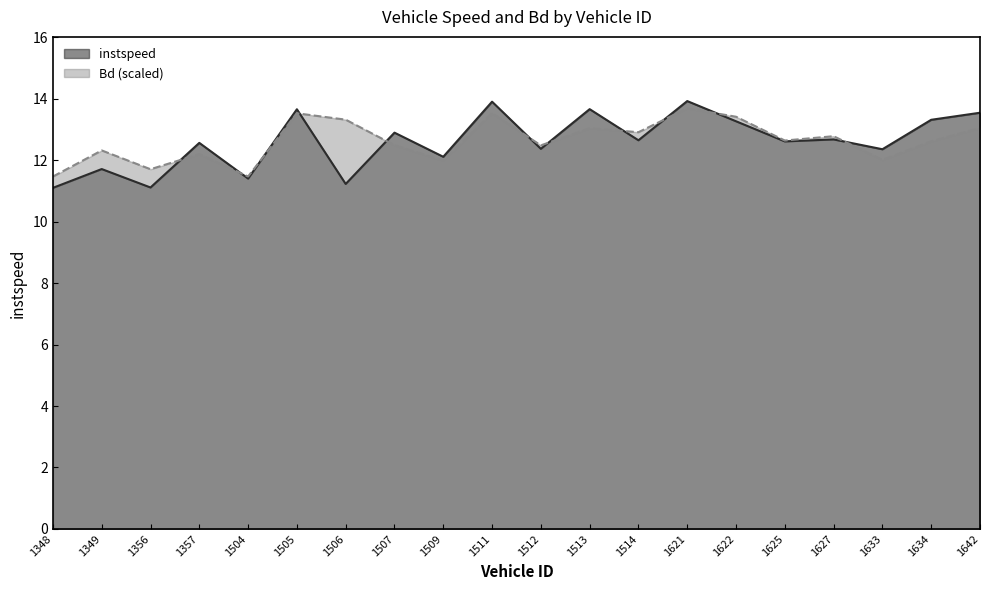

Is it true that instspeed equals 23.3 at 1513?

False